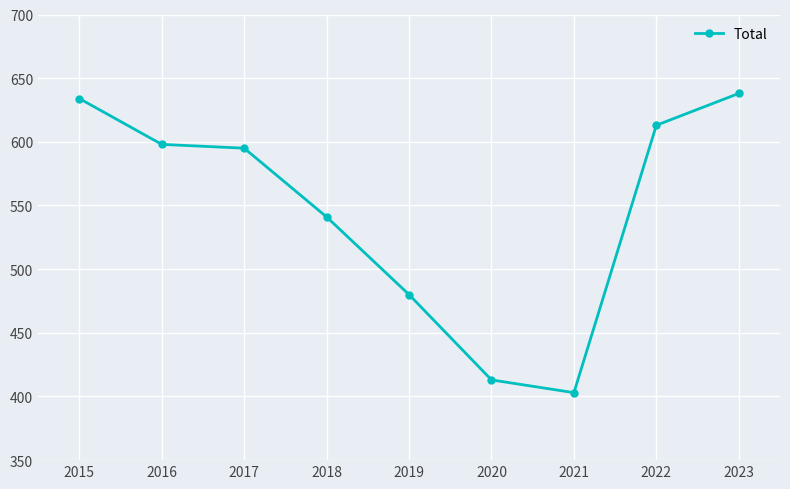

True or false: the data has more than 0 interior local peaks.

False